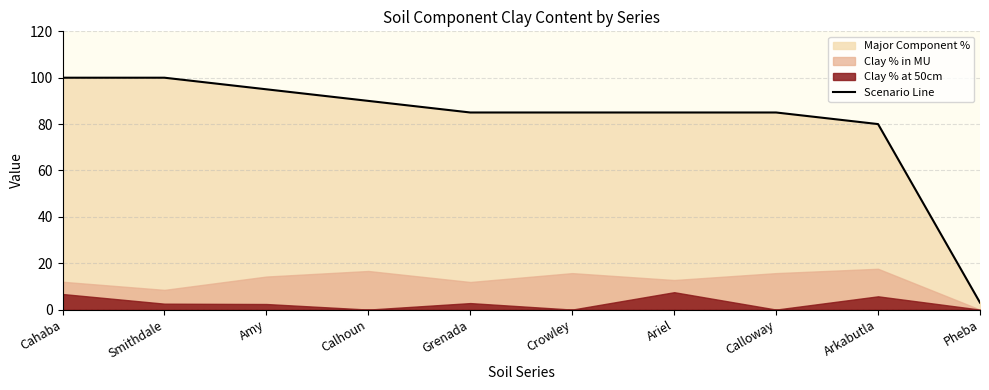

What is the label of the 4th point from the left?

Calhoun